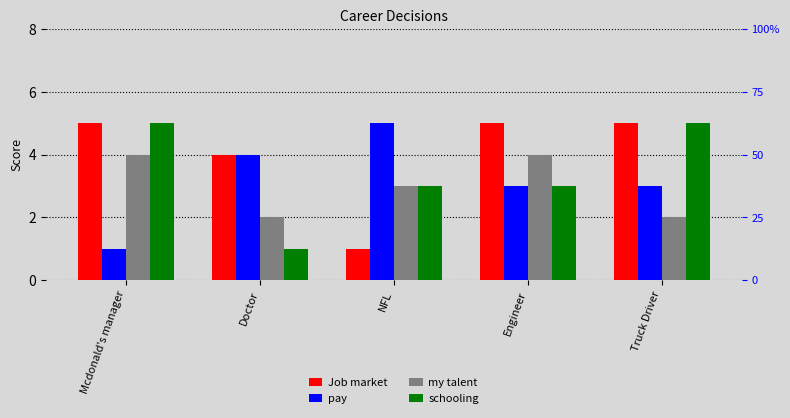

At which label does my talent first exceed 3?

Mcdonald's manager